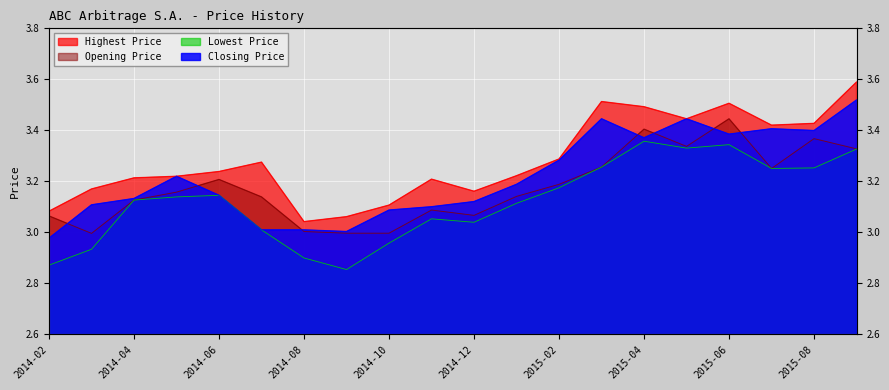

List the labels in order of Closing Price value, largest first.

2015-09, 2015-03, 2015-05, 2015-07, 2015-08, 2015-06, 2015-04, 2015-02, 2014-05, 2015-01, 2014-06, 2014-04, 2014-12, 2014-03, 2014-11, 2014-10, 2014-07, 2014-08, 2014-09, 2014-02